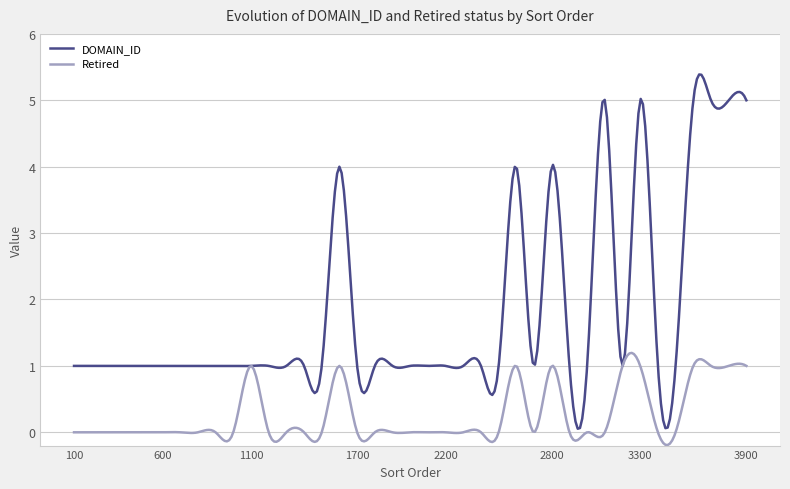

In DOMAIN_ID, how many points are higher than both neighbors (excluding endpoints)?

18